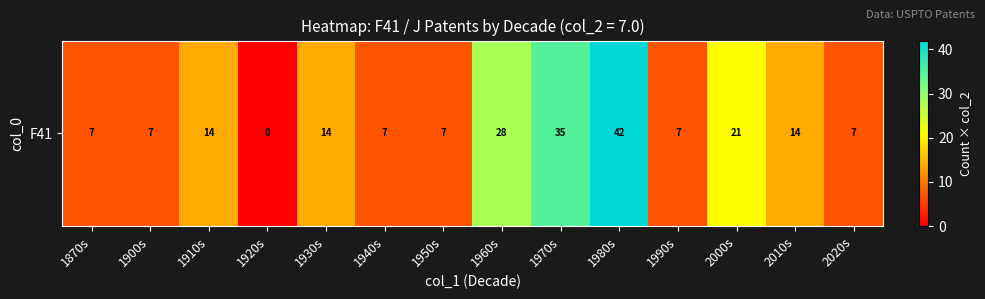

What is the difference between the values at 1900s and 2010s?

7